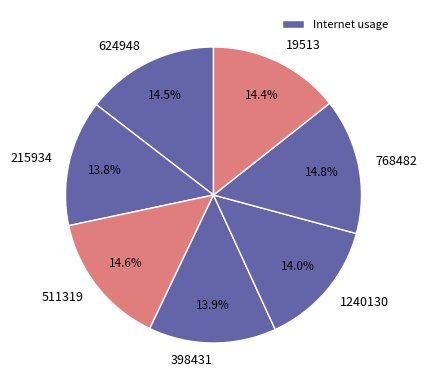

What percentage is the 511319 slice, to the nearest percent?

15%